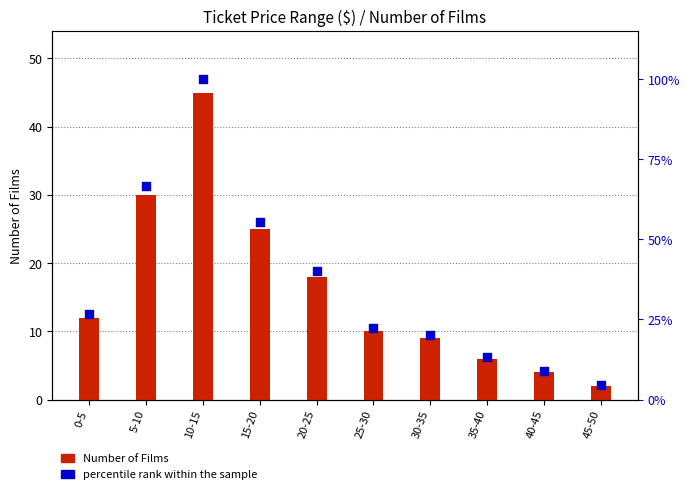

At which category is the sum across all series the highest?

10-15